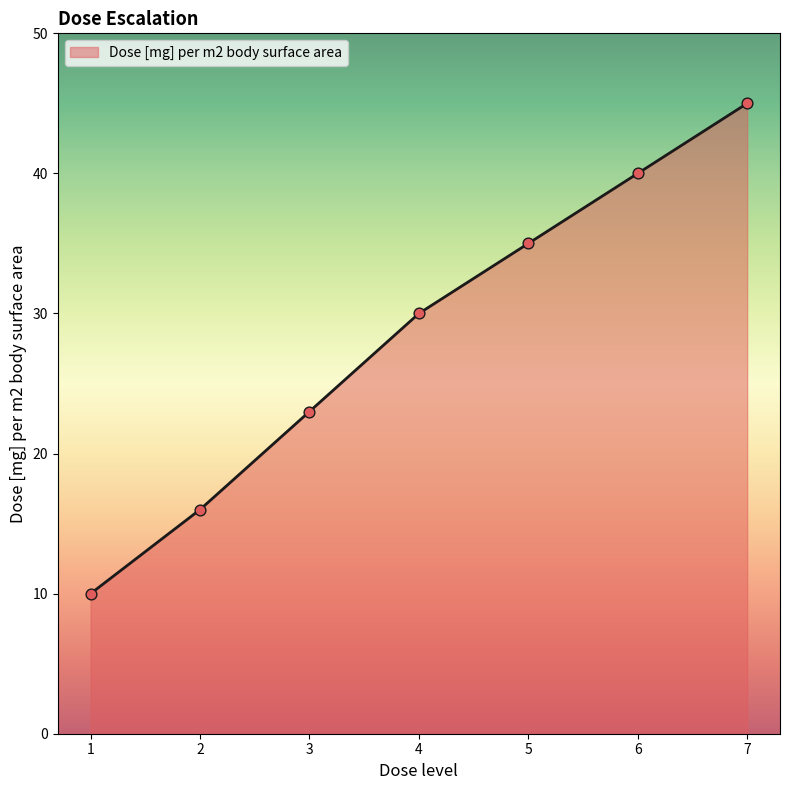

What is the change in value from 6 to 7?

+5